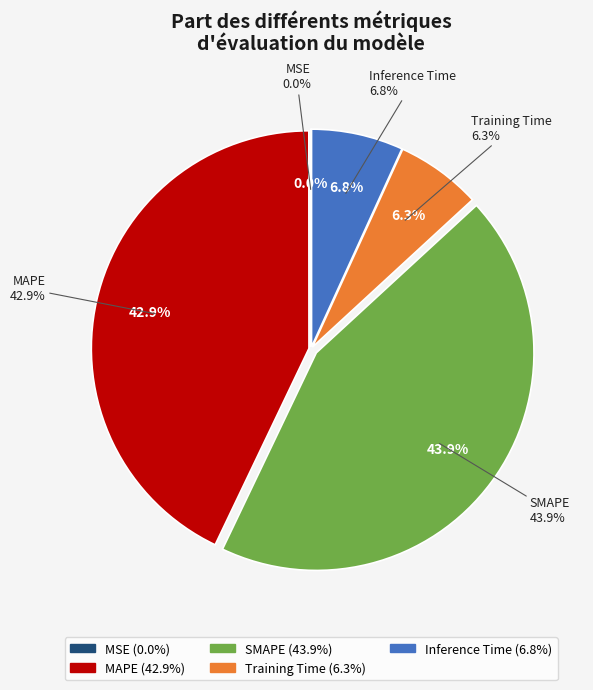

To the nearest percent, what portion does SMAPE represent?

44%